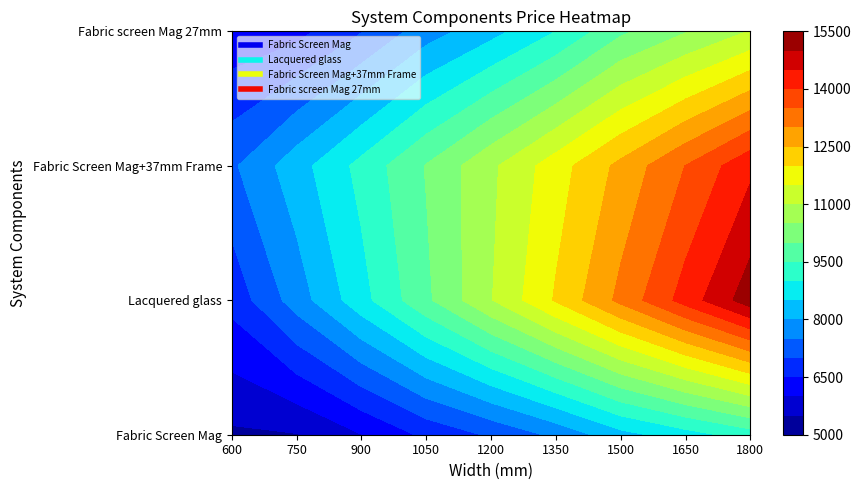

What is the total value across all series at 1800?

49942